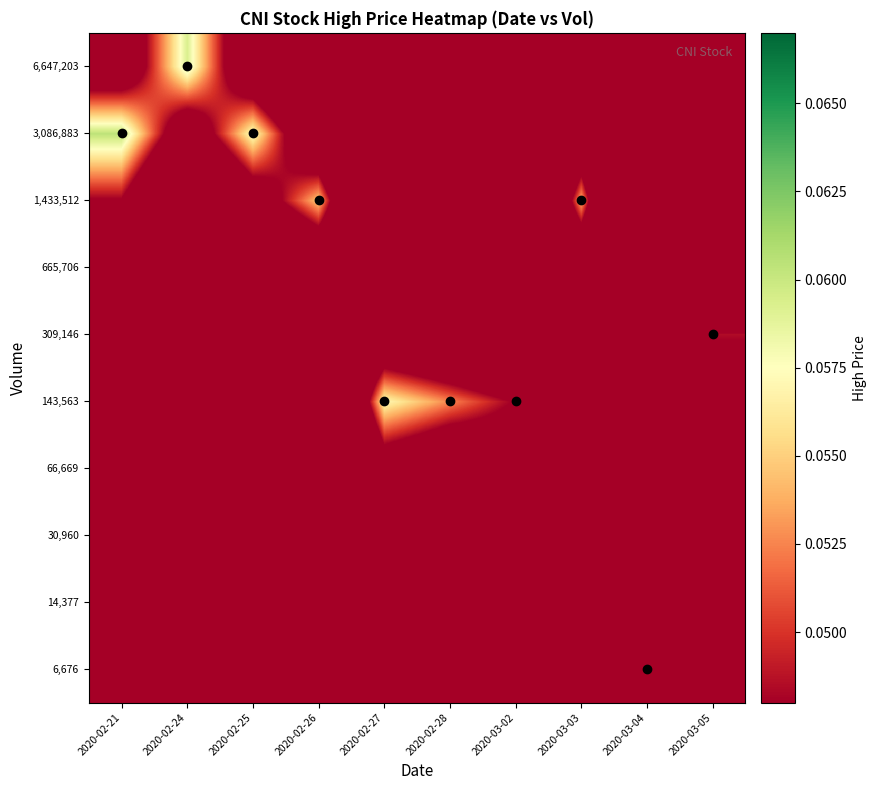

At which category is the sum across all series the highest?

2020-02-27